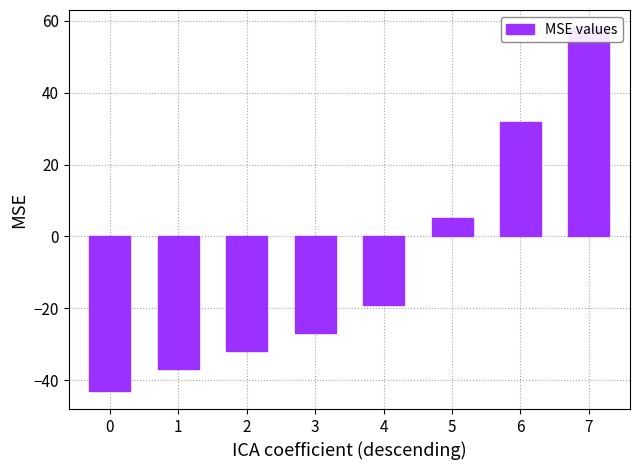

Where is the data nearest to the value 7?

5